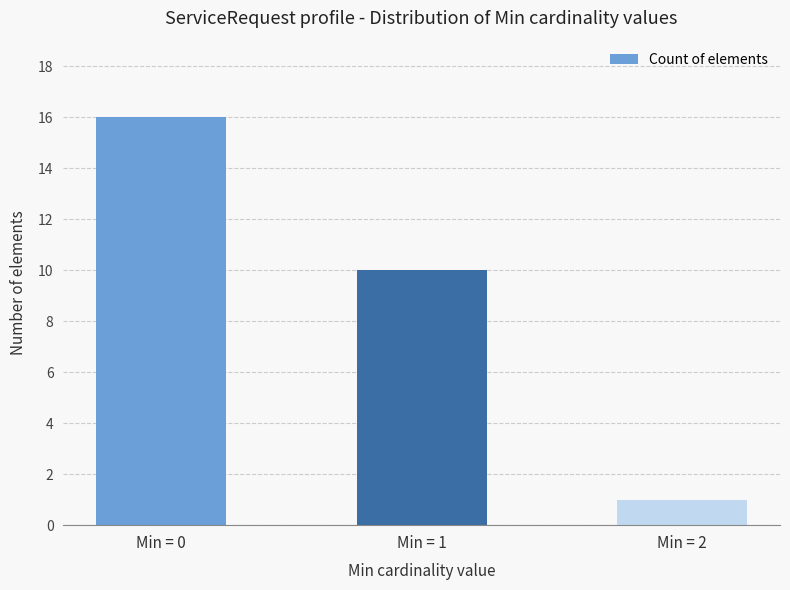

What is the ratio of the value at Min = 0 to the value at Min = 1?

1.6